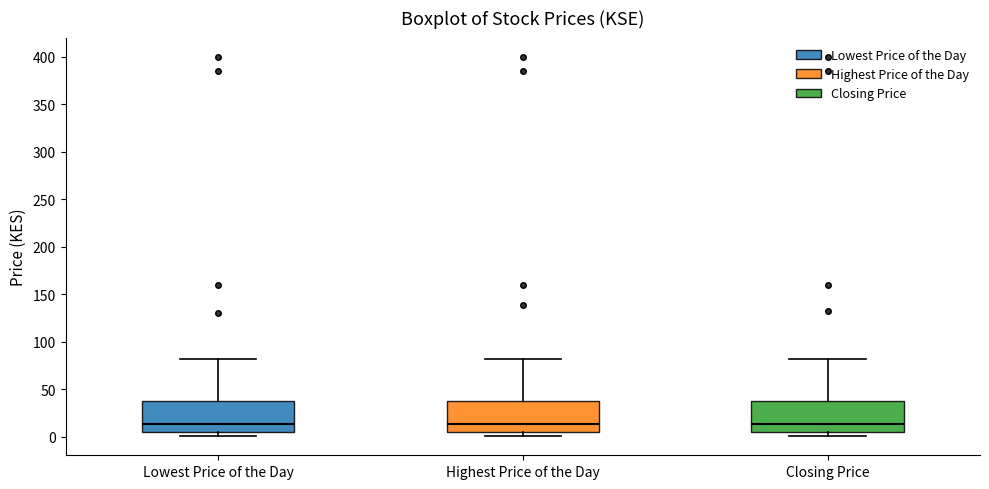

Where is the upper edge of the box for Closing Price on the y-axis? The values are not printed on the chart, so give them approximately, as read against the axis.

35